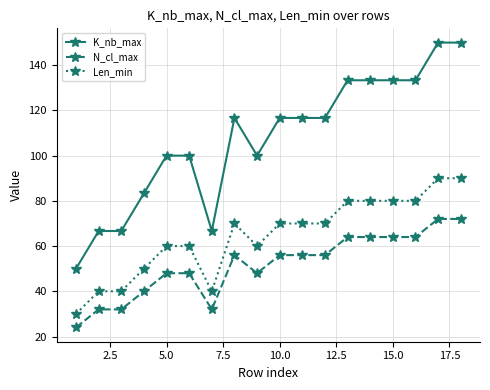

Rank the series by their average value, from highest to lowest.

K_nb_max, Len_min, N_cl_max